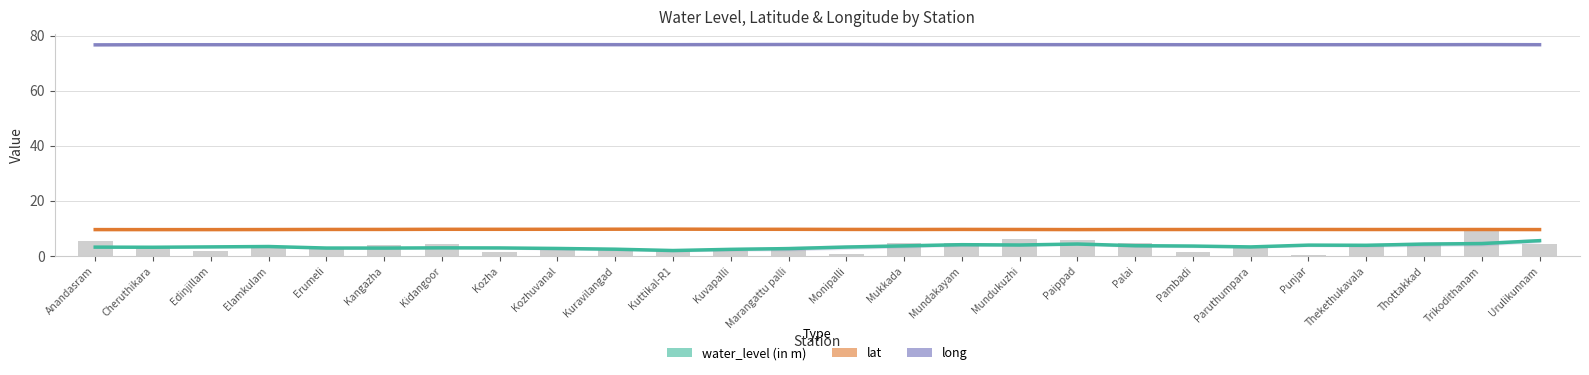

What is the sum of all lat values?

249.1